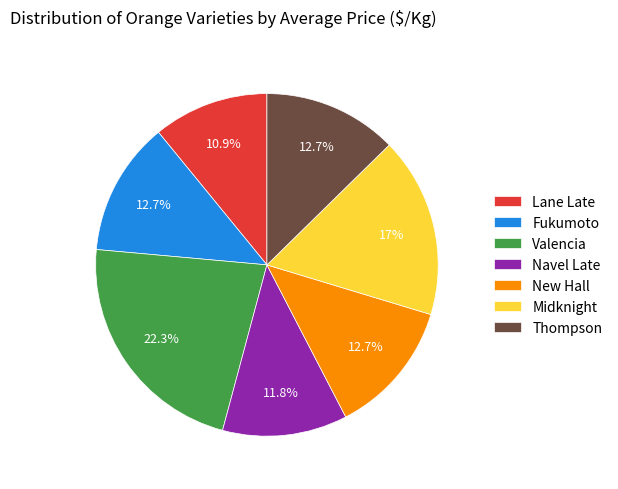

To the nearest percent, what is the difference between the Fukumoto and Valencia slice percentages?

10%